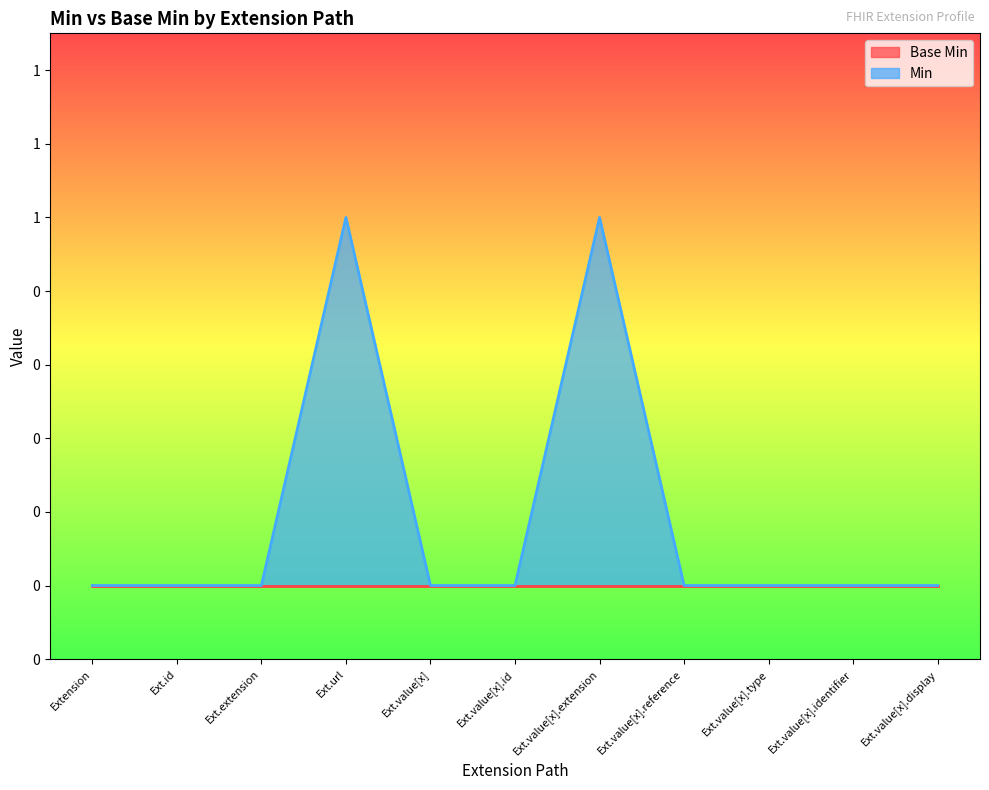

Count the number of categories in the chart.

11